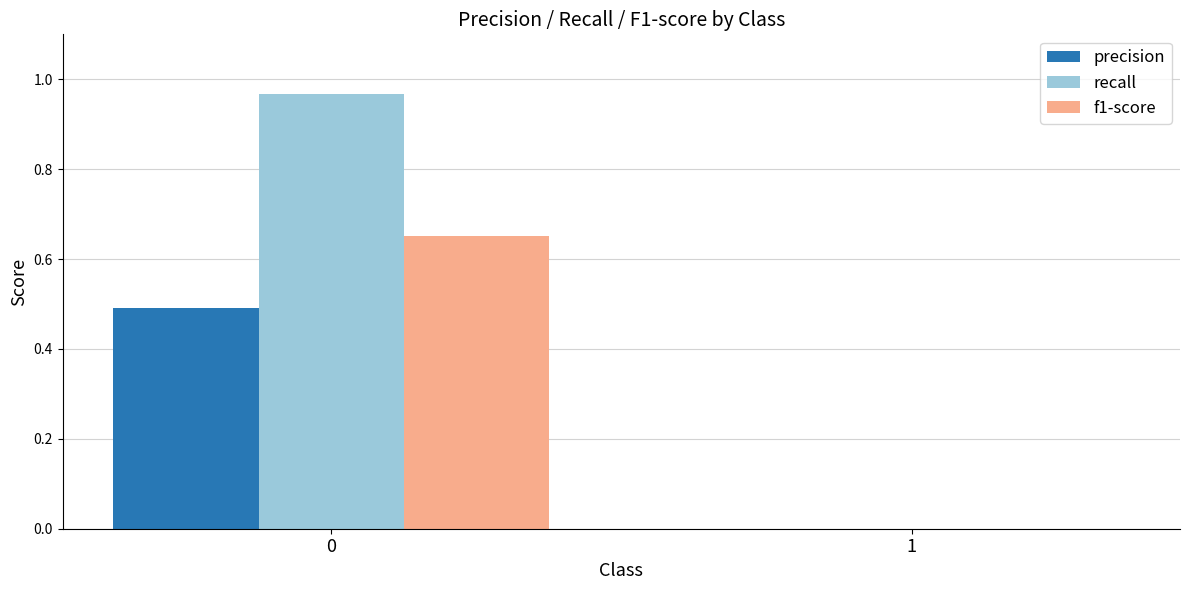

Are the bars grouped side by side (vs. stacked)?

Yes